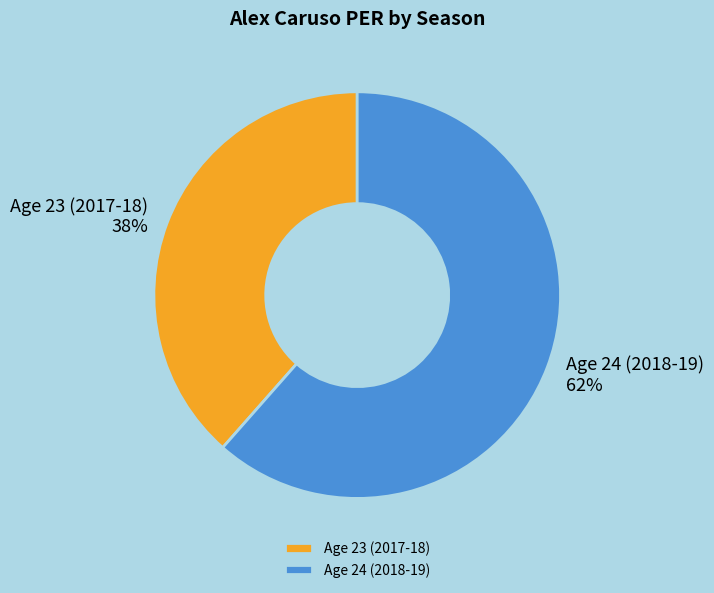

To the nearest percent, what is the combined percentage of Age 23 (2017-18) and Age 24 (2018-19)?

100%